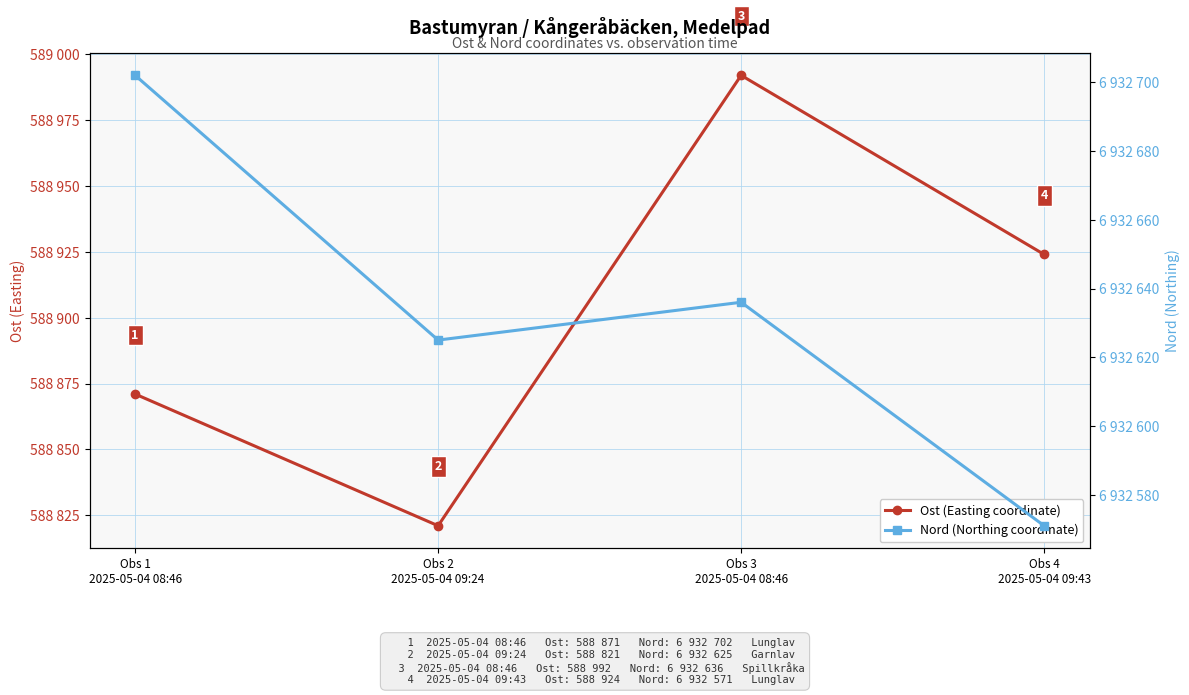

Which series has the largest range (max minus min)?

Ost (Easting coordinate)